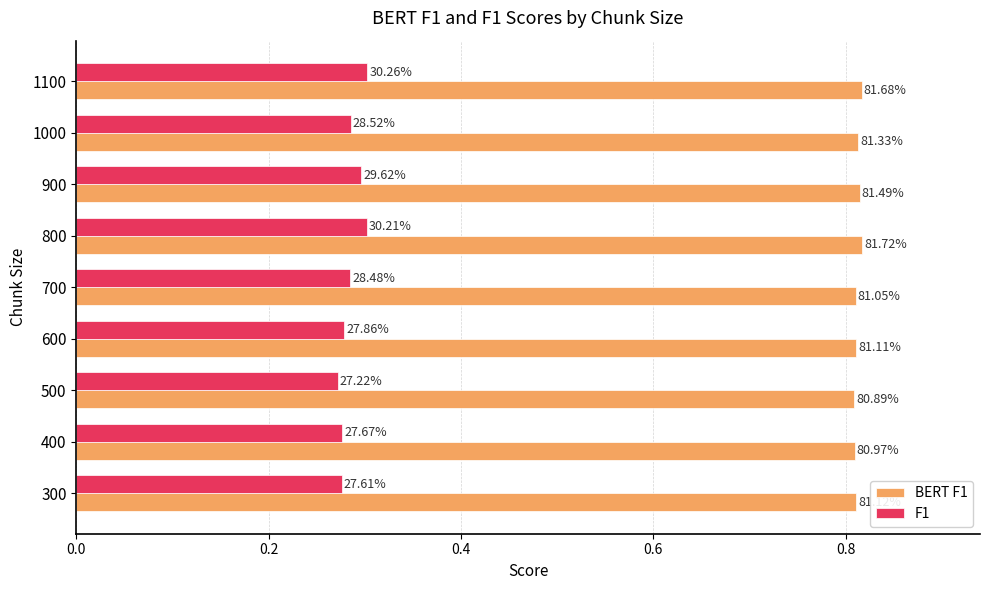

What are all the series names shown in the legend?

BERT F1, F1